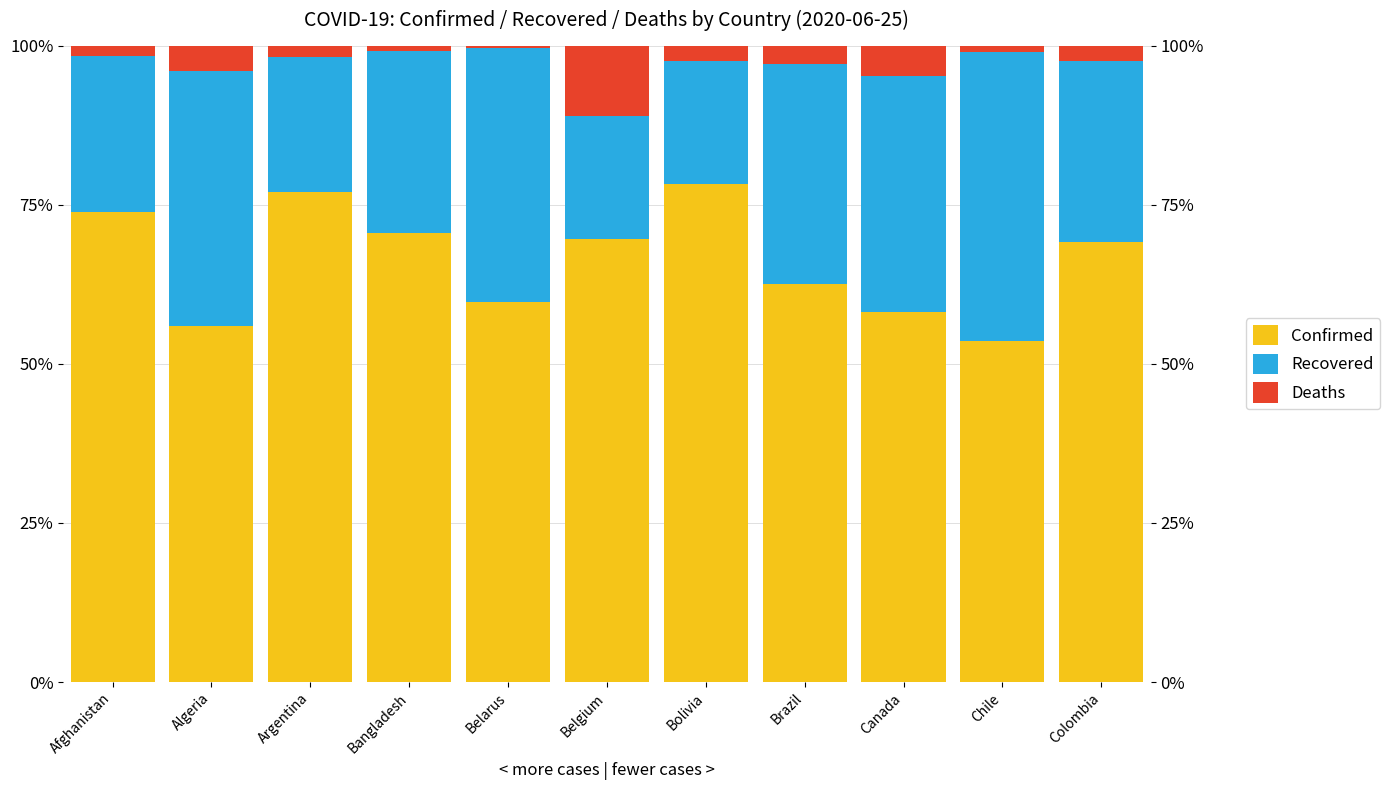

Rank the series at Brazil from lowest to highest value.

Deaths, Recovered, Confirmed